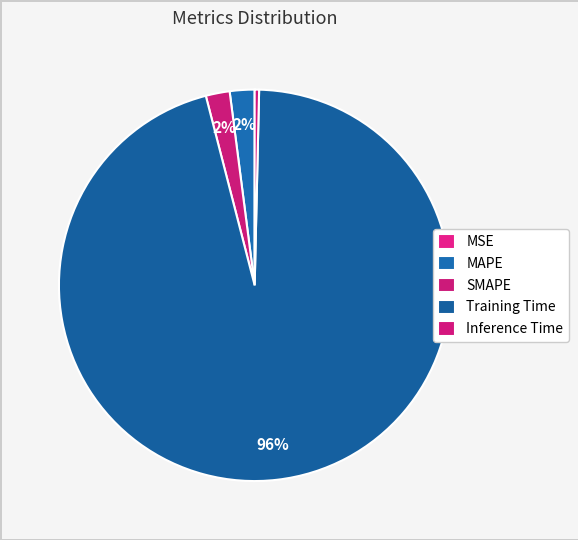

Rank the categories by value from highest to lowest.

Training Time, MAPE, SMAPE, Inference Time, MSE